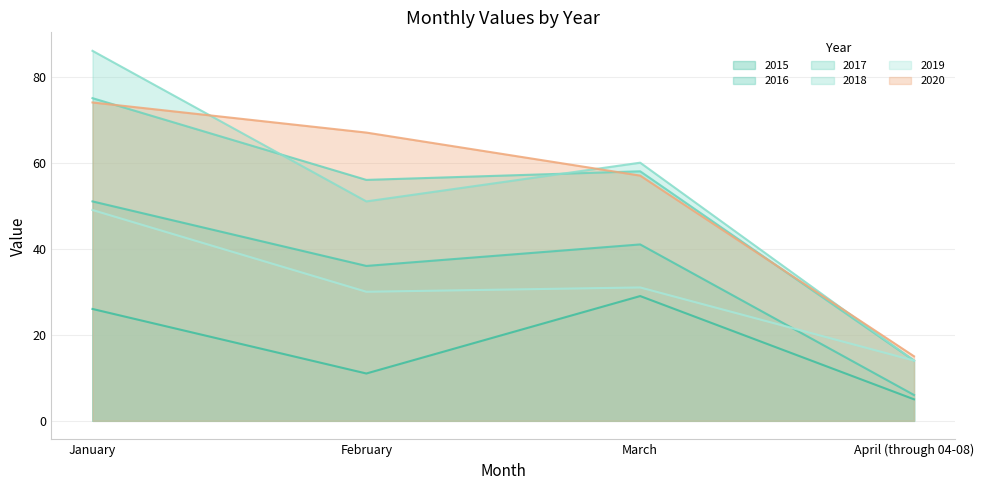

In 2015, how many points are higher than both neighbors (excluding endpoints)?

1